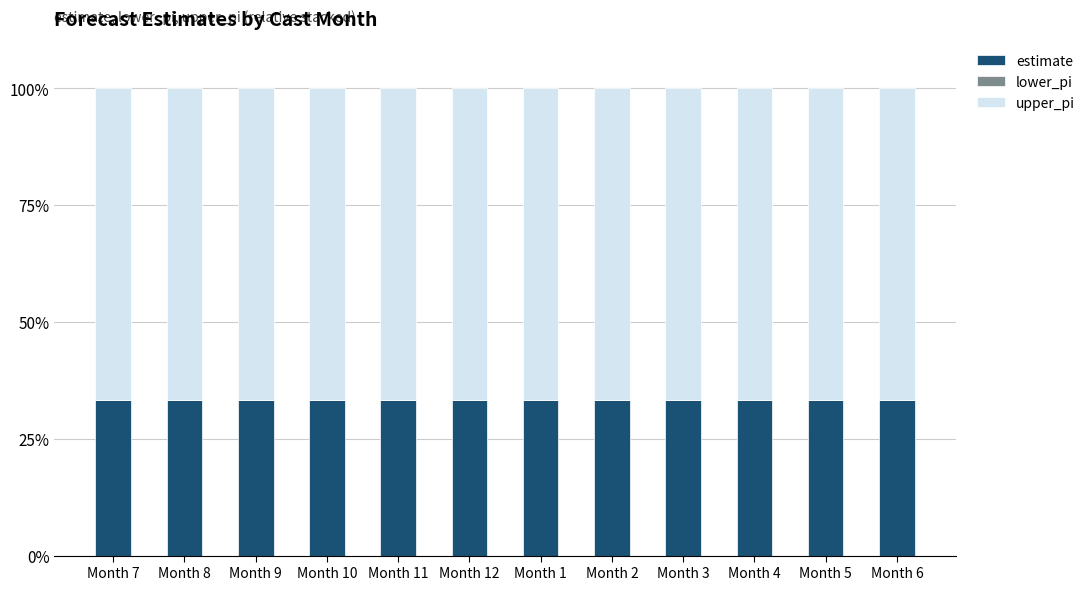

What is the total value across all series at Month 7?

100.0